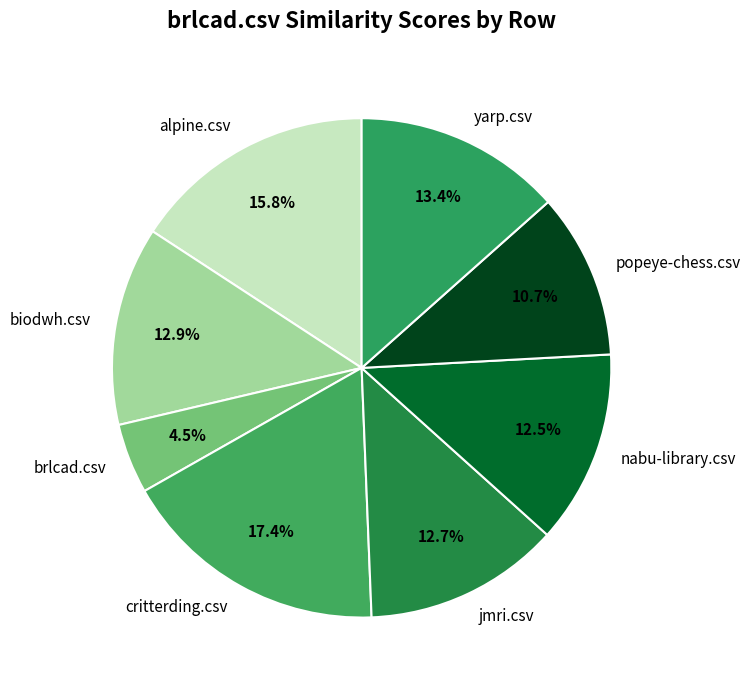

Which category has the biggest portion of the pie?

critterding.csv